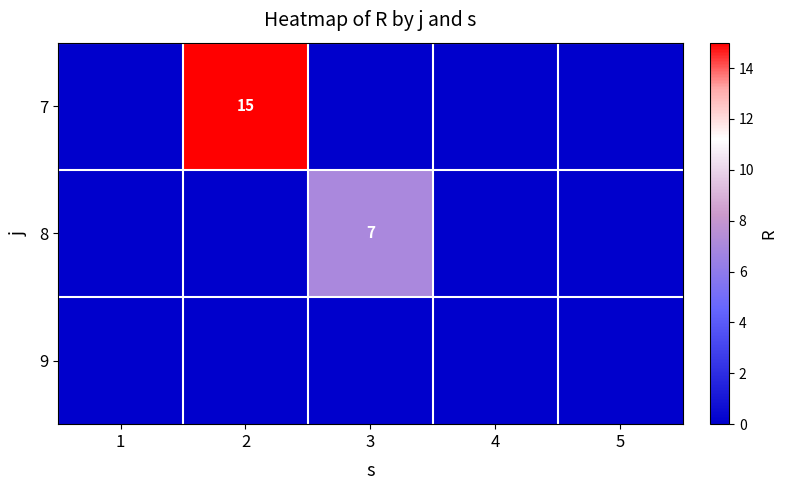

The 8 series shows 3 at 3. True or false?

False